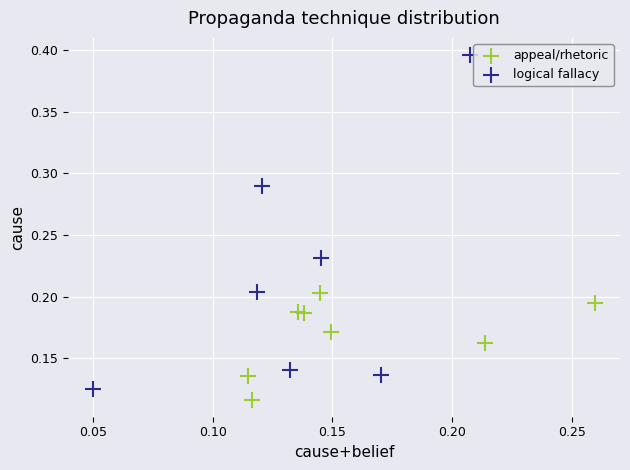

Which series contains the highest Y value?

logical fallacy